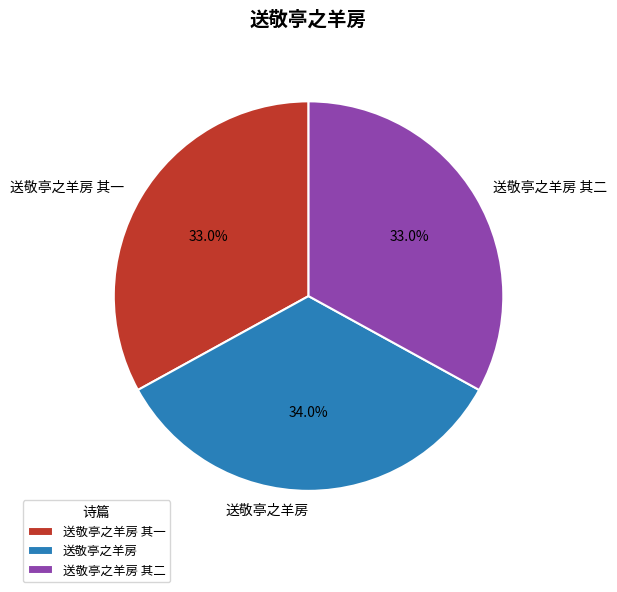

Approximately how many times larger is the value at 送敬亭之羊房 其二 compared to 送敬亭之羊房 其一?

1.0